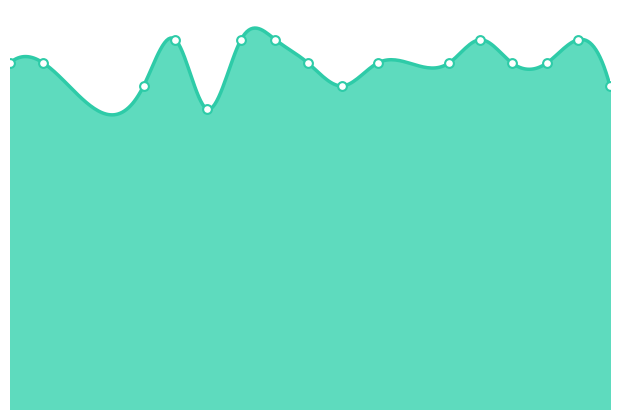

Approximately how many times larger is the value at 10.4765625 compared to 16.421875?

1.0